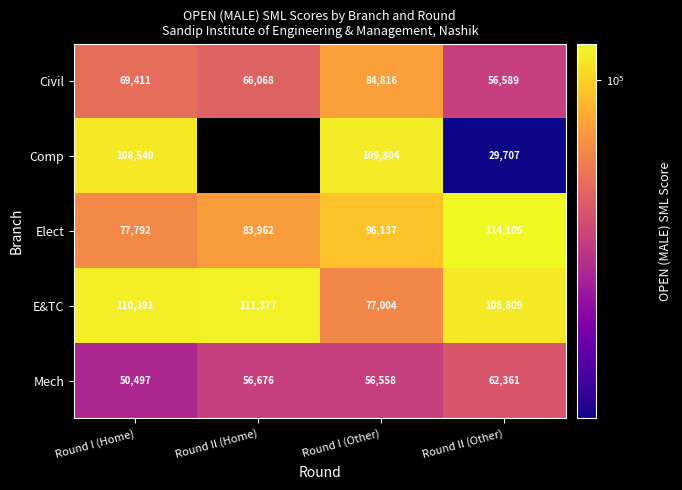

Is the value of Civil at Round I (Other) greater than the value of Elect at Round II (Home)?

Yes